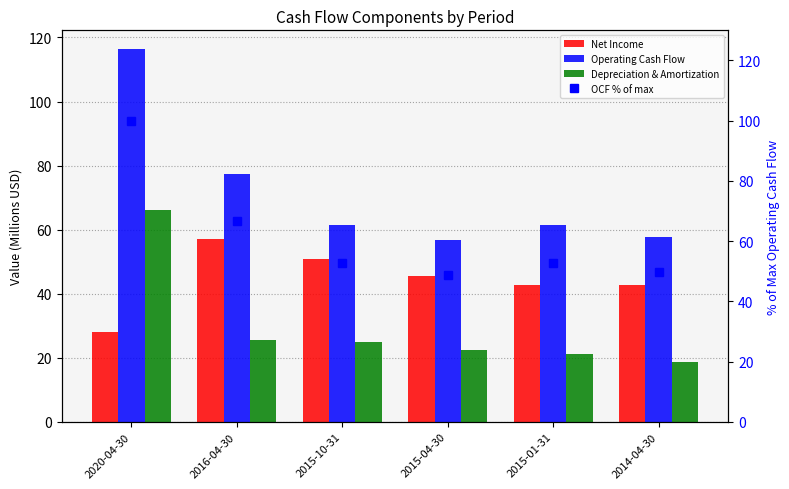

At which category is the sum across all series the highest?

2020-04-30